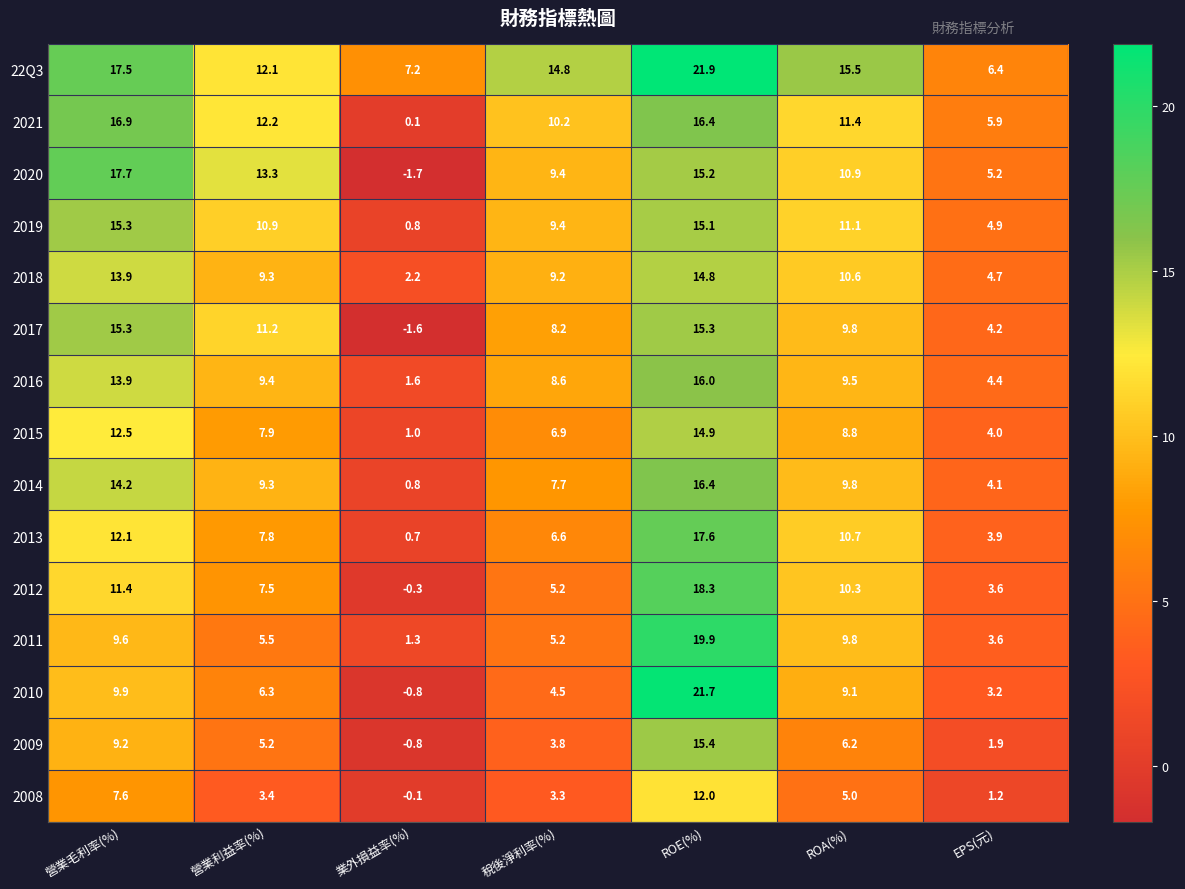

Count the number of categories in the chart.

7